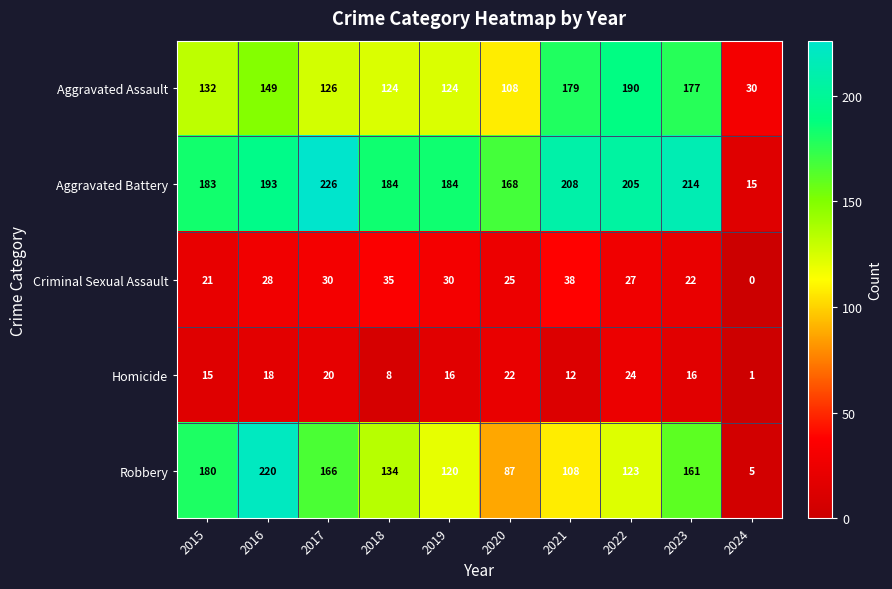

At which category is the sum across all series the highest?

2016